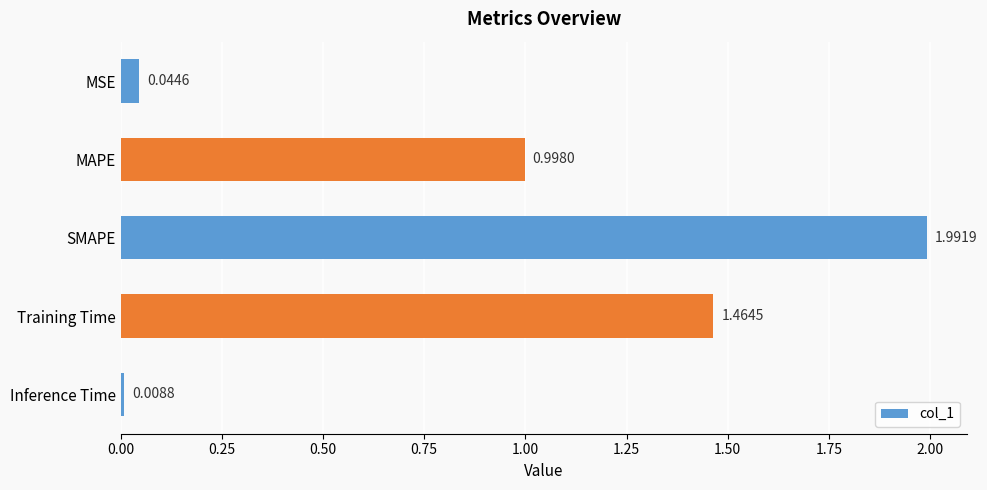

What is the sum of all values?

4.5